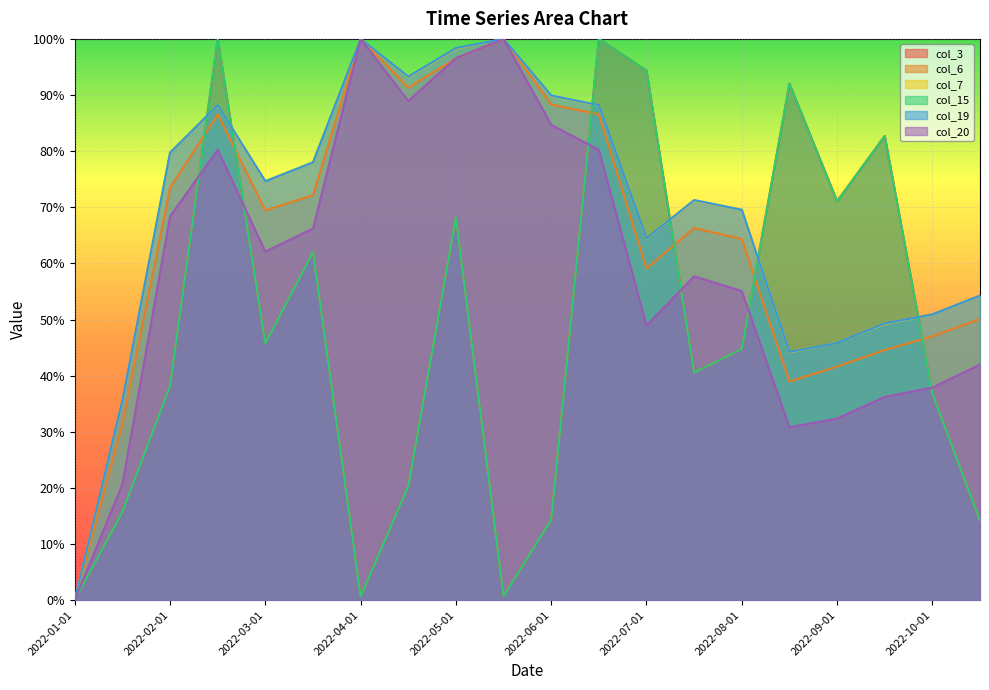

Reading right to left, transcribe all the data shown in this chart.

col_3: 0.1	0.4	0.8	0.7	0.9	0.4	0.4	0.9	1.0	0.1	0.0	0.7	0.2	0.0	0.6	0.5	1.0	0.4	0.2	0.0
col_6: 0.5	0.5	0.4	0.4	0.4	0.6	0.7	0.6	0.9	0.9	1.0	1.0	0.9	1.0	0.7	0.7	0.9	0.7	0.3	0.0
col_7: 0.5	0.5	0.5	0.5	0.4	0.7	0.7	0.6	0.9	0.9	1.0	1.0	0.9	1.0	0.8	0.7	0.9	0.8	0.4	0.0
col_15: 0.1	0.4	0.8	0.7	0.9	0.4	0.4	0.9	1.0	0.1	0.0	0.7	0.2	0.0	0.6	0.5	1.0	0.4	0.2	0.0
col_19: 0.5	0.5	0.5	0.5	0.4	0.7	0.7	0.6	0.9	0.9	1.0	1.0	0.9	1.0	0.8	0.7	0.9	0.8	0.4	0.0
col_20: 0.4	0.4	0.4	0.3	0.3	0.6	0.6	0.5	0.8	0.8	1.0	1.0	0.9	1.0	0.7	0.6	0.8	0.7	0.2	0.0